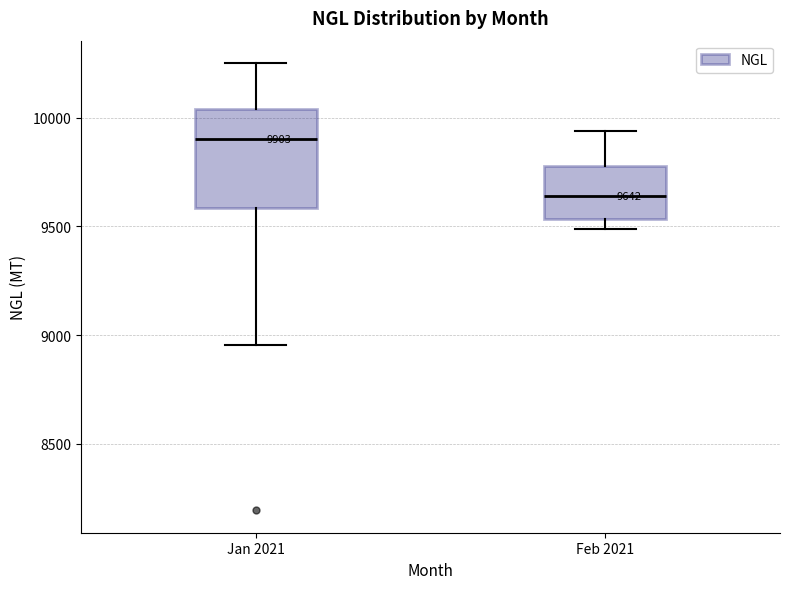

Which box has the lowest median line?

Feb 2021